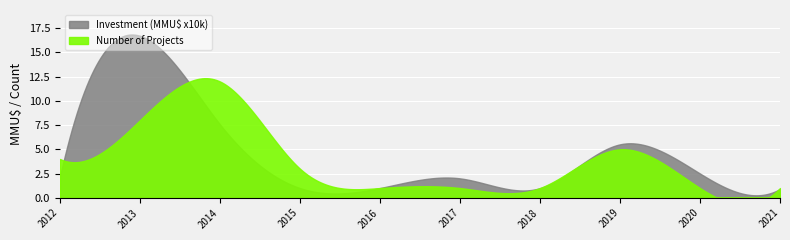

What is the sum of all Investment (MMU$) values?

372220